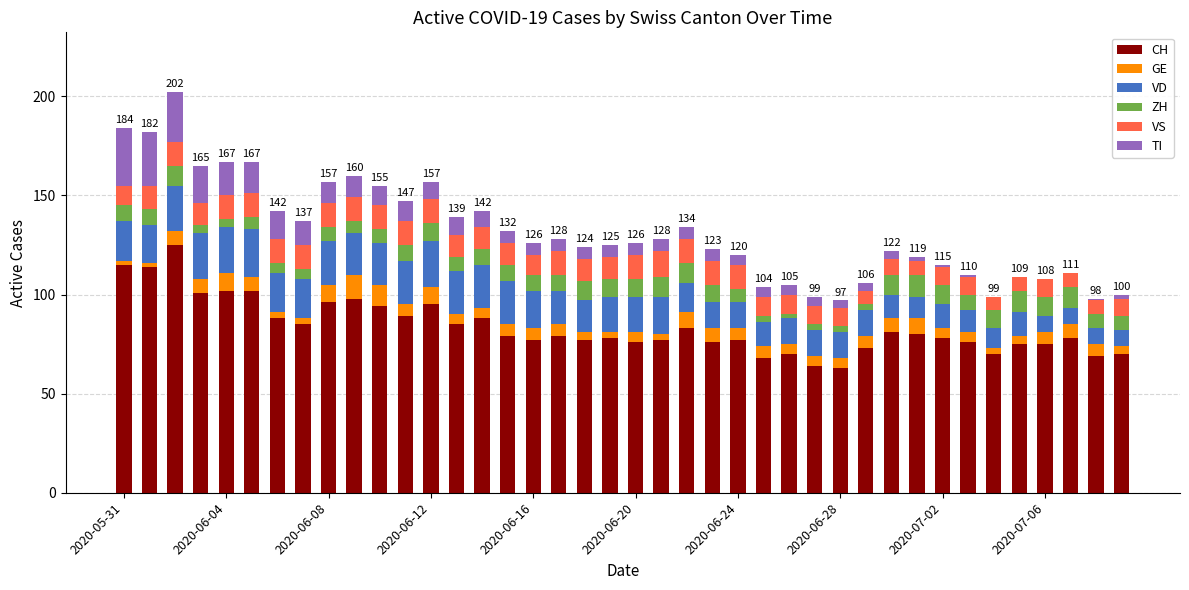

What is the highest value of the CH series?

125